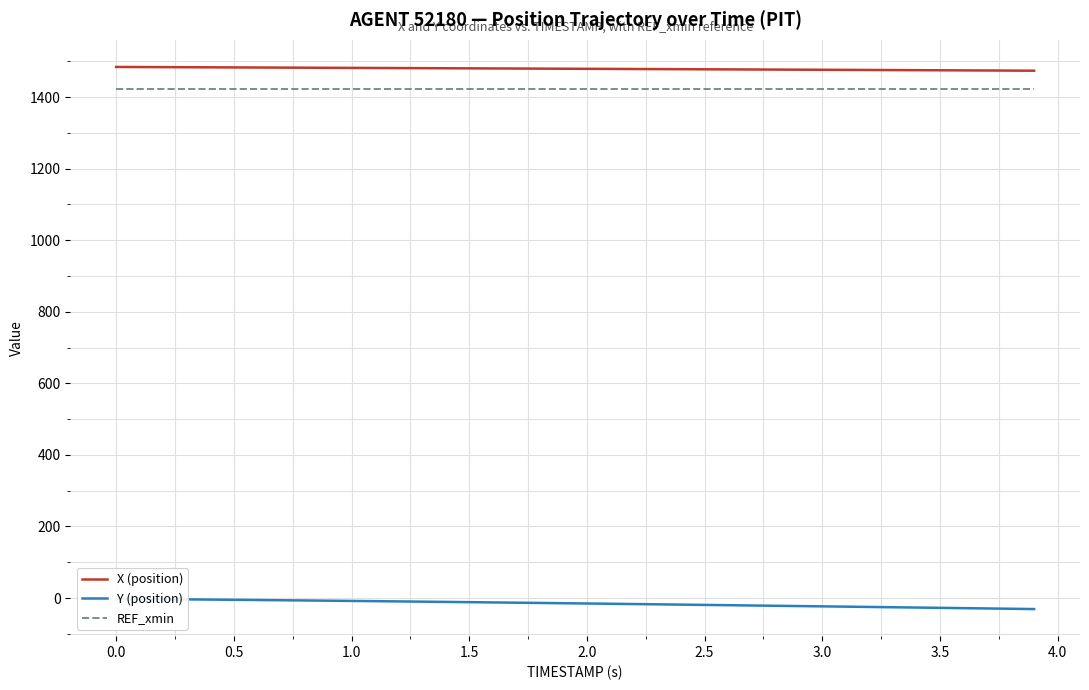

True or false: X (position) and REF_xmin intersect in this chart.

False